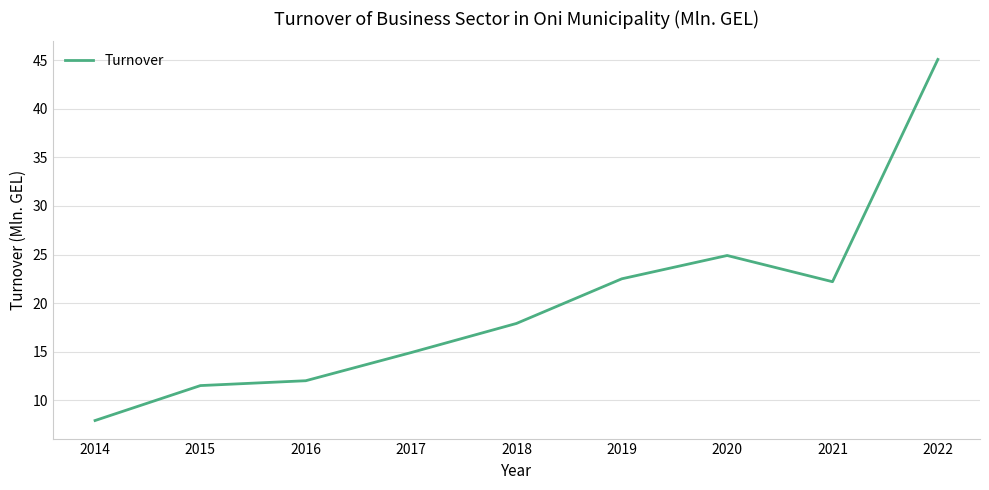

Reading right to left, what are all the values shown in this chart?

45.1	22.2	24.9	22.5	17.9	14.9	12.0	11.5	7.9